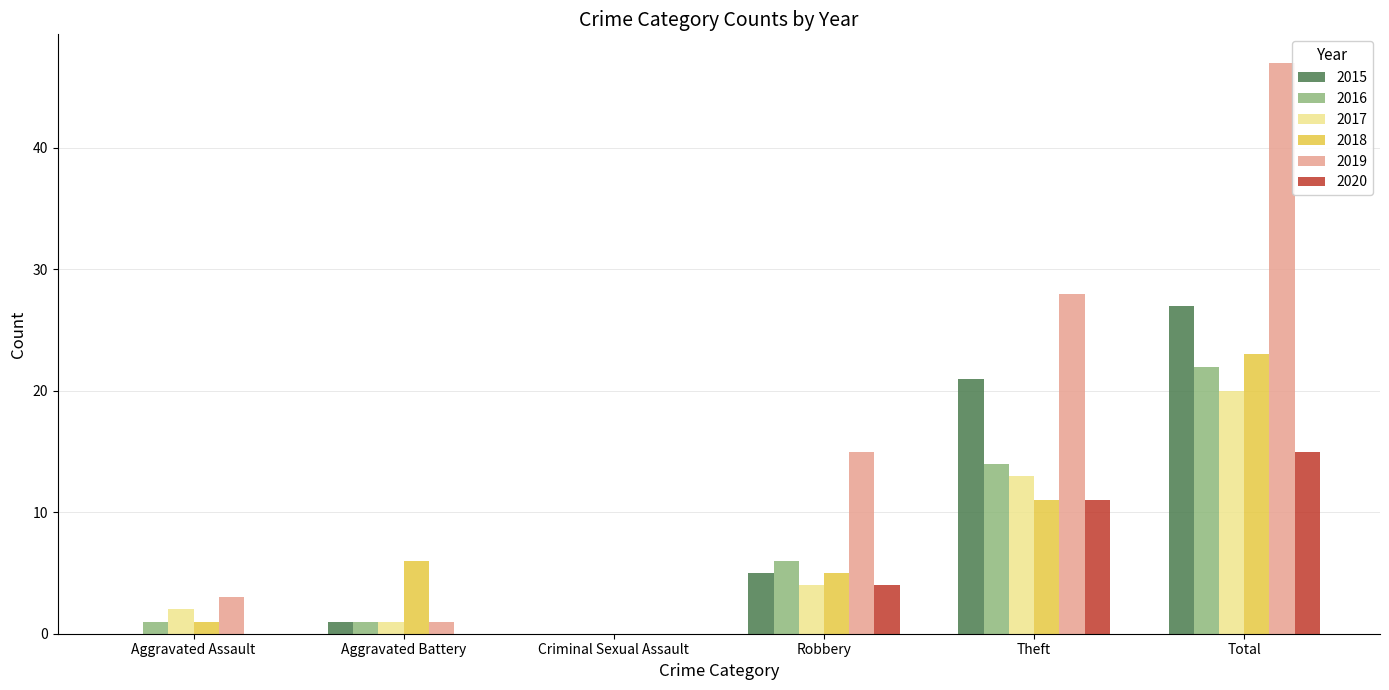

The 2018 series shows 23 at Total. True or false?

True